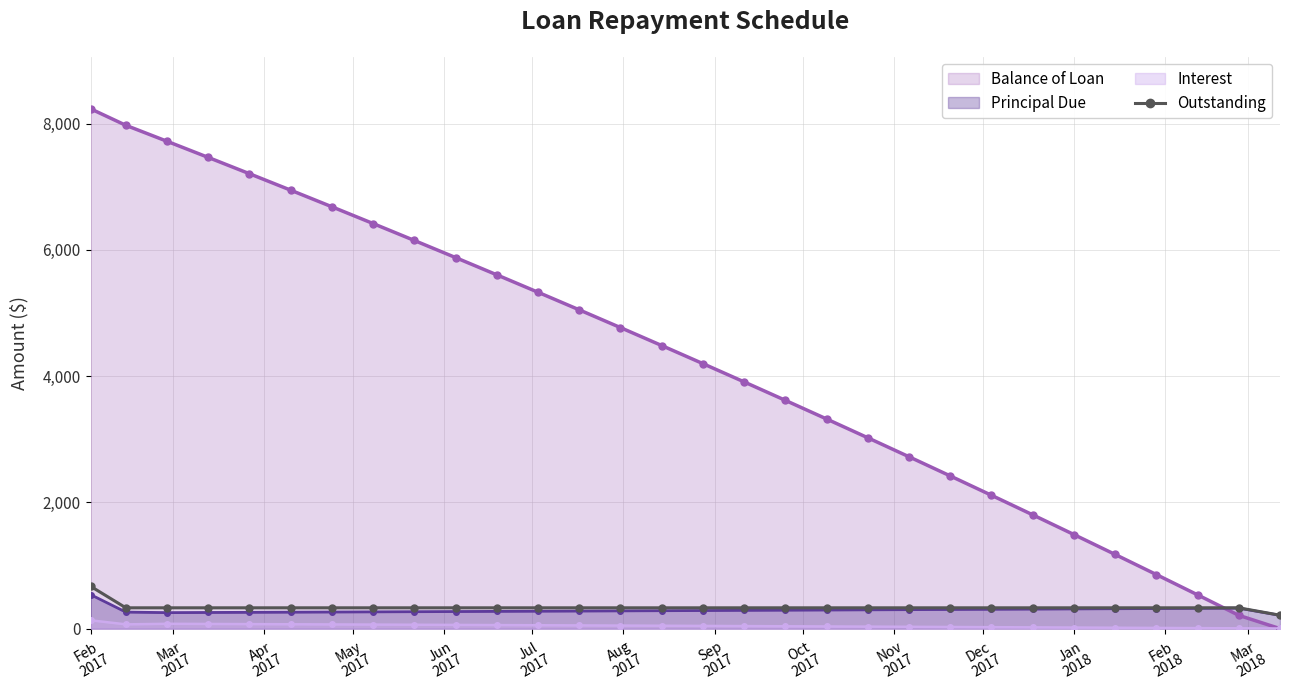

Which label corresponds to the largest value in the chart?

Feb
2017